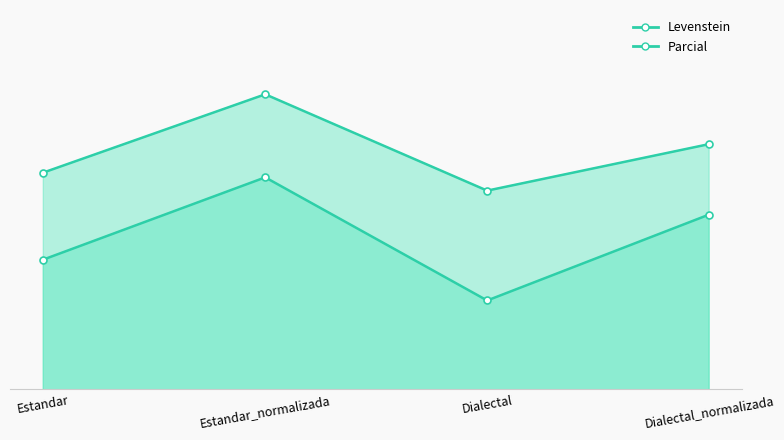

Is it true that Parcial_line equals 19.9 at Dialectal_normalizada?

False